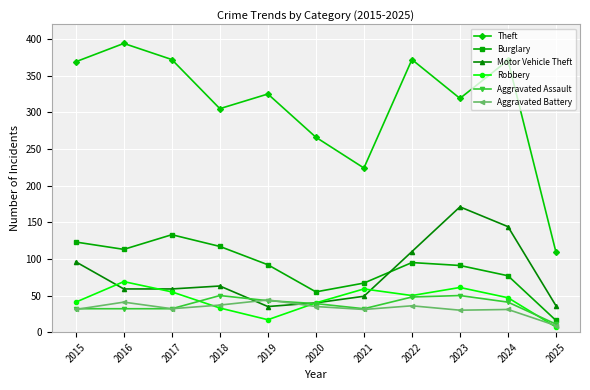

Which label corresponds to the largest value in the chart?

2016